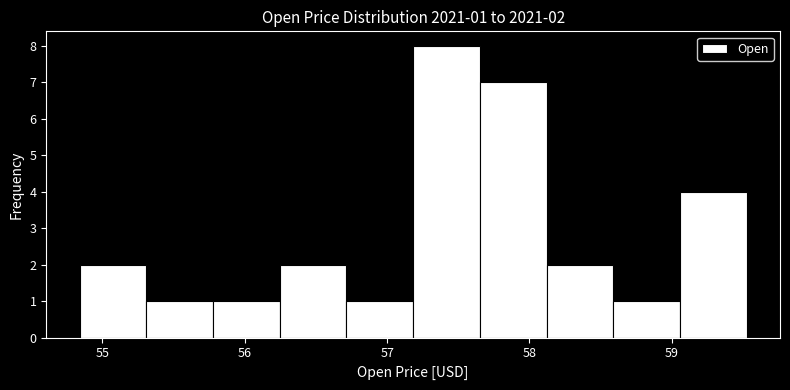

Over which range of the x-axis is the bar tallest?

57.2 to 57.7